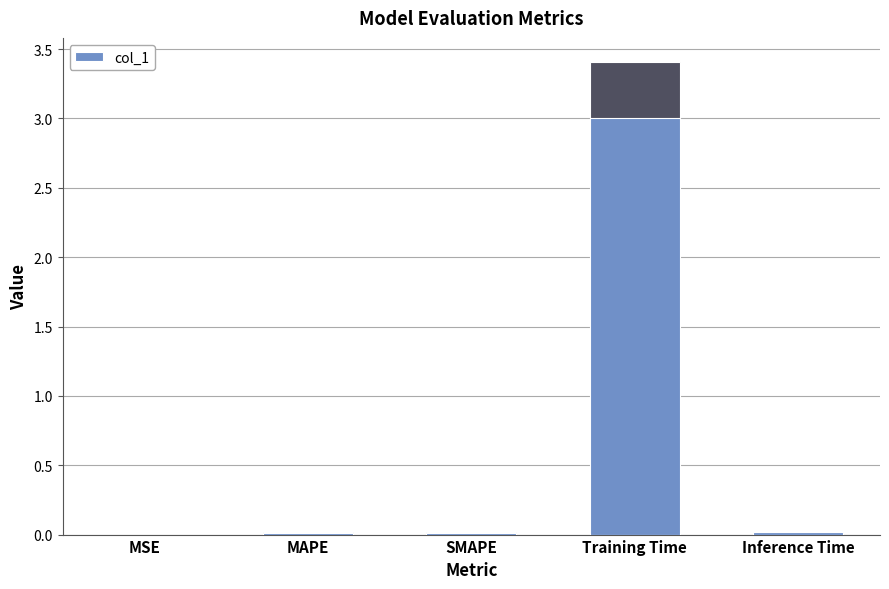

What is the label of the 5th bar from the left?

Inference Time